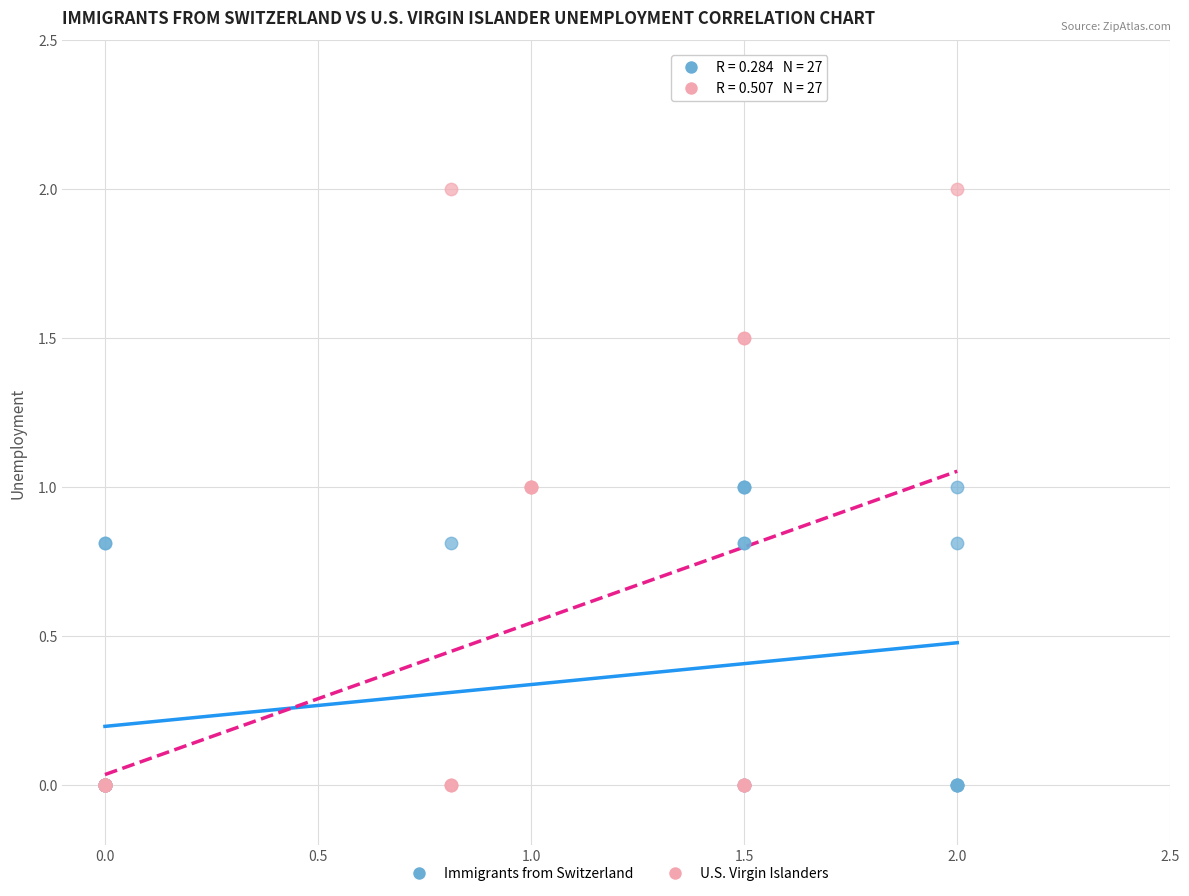

What are all the series names shown in the legend?

Immigrants from Switzerland, U.S. Virgin Islanders